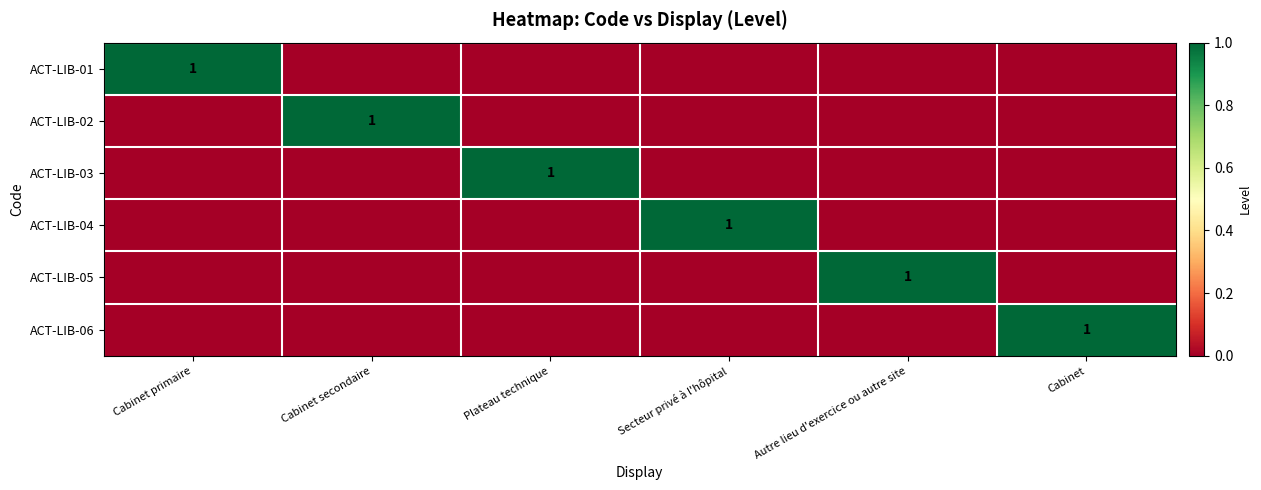

Is it true that ACT-LIB-03 equals 1 at Plateau technique?

True